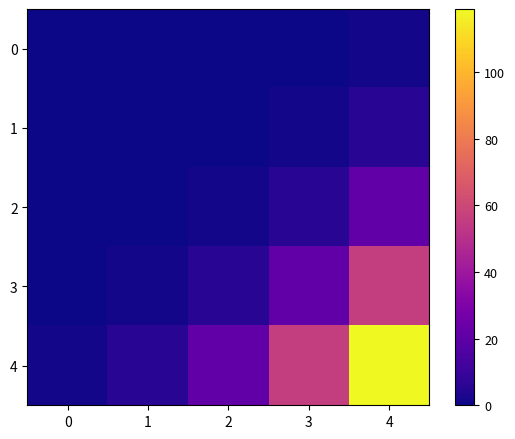

What is the difference between the highest and lowest values at 3?

56